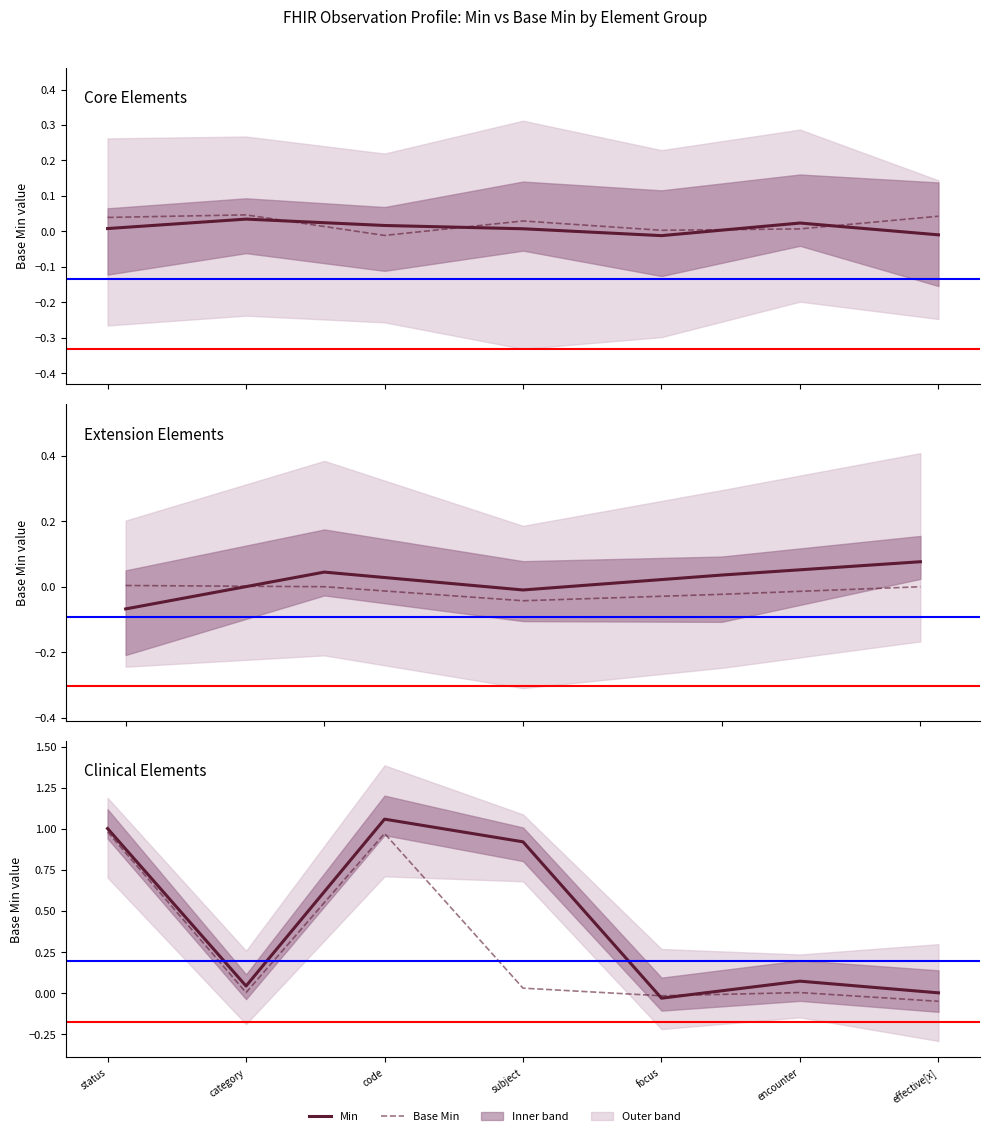

At how many categories does at least one series exceed 0?

6